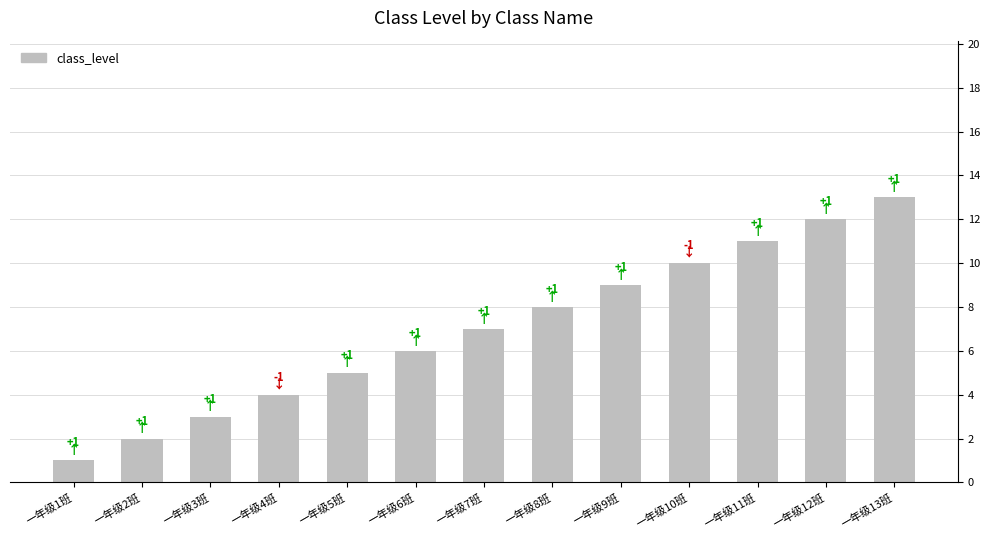

Which category has the lowest value across all series?

一年级1班